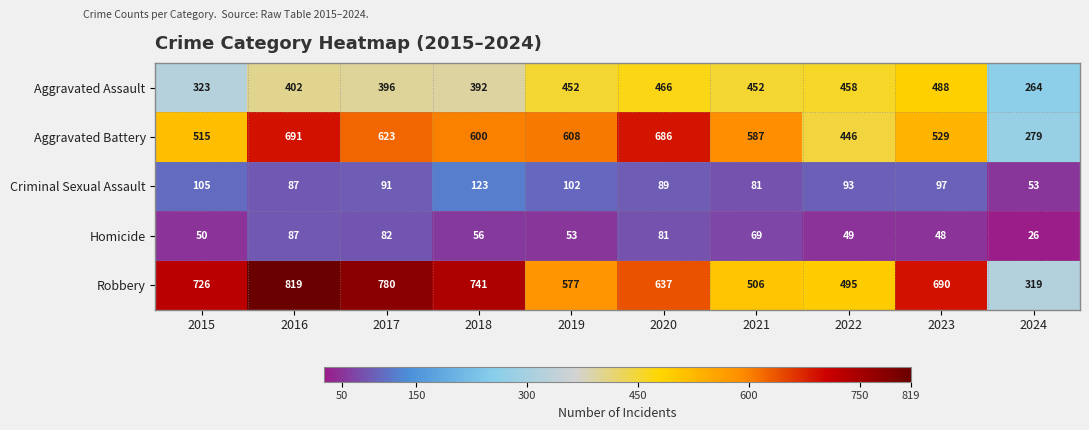

What is the sum of all Aggravated Battery values?

5564